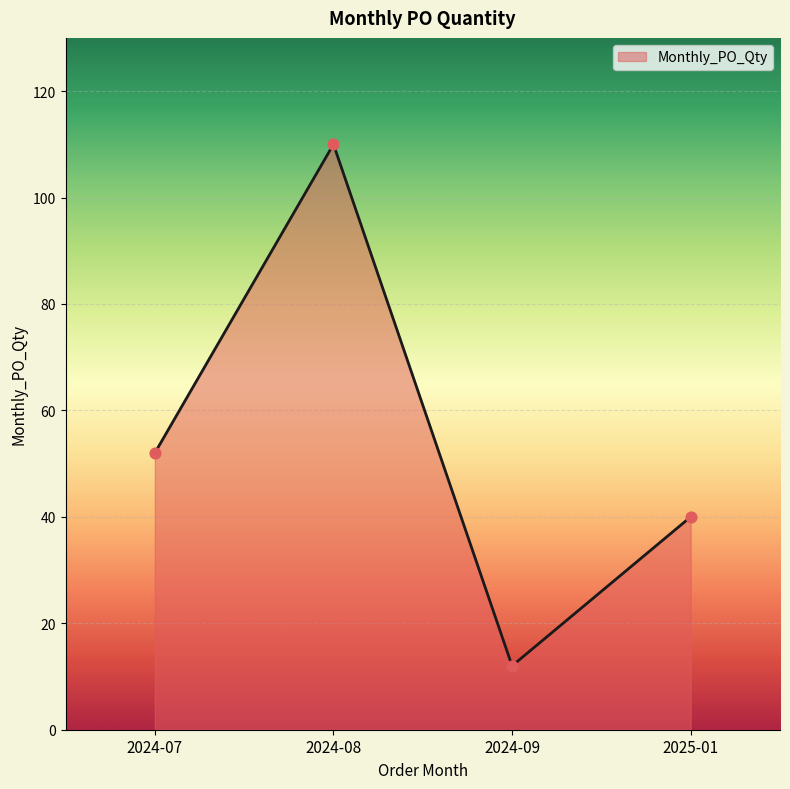

What is the change in value from 2024-09 to 2025-01?

+28